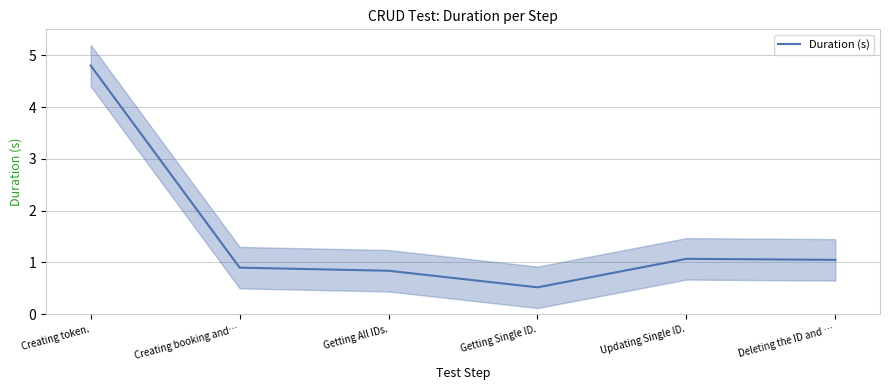

The chart shows a value of 0.5 at Getting Single ID.. True or false?

True